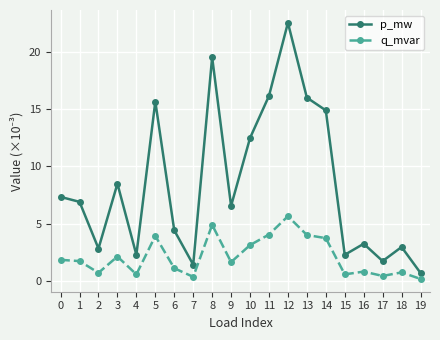

What are all the series names shown in the legend?

p_mw, q_mvar